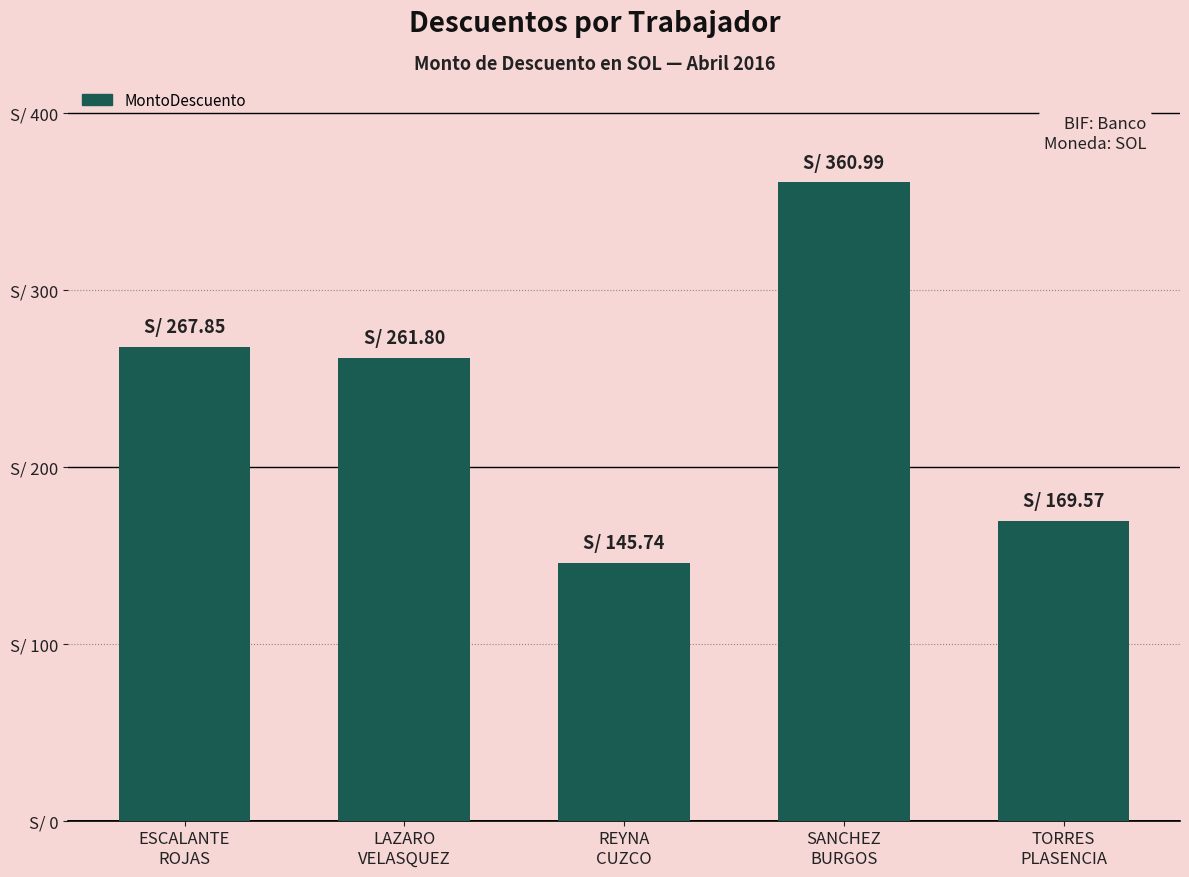

What is the difference between the maximum and minimum values?

215.2